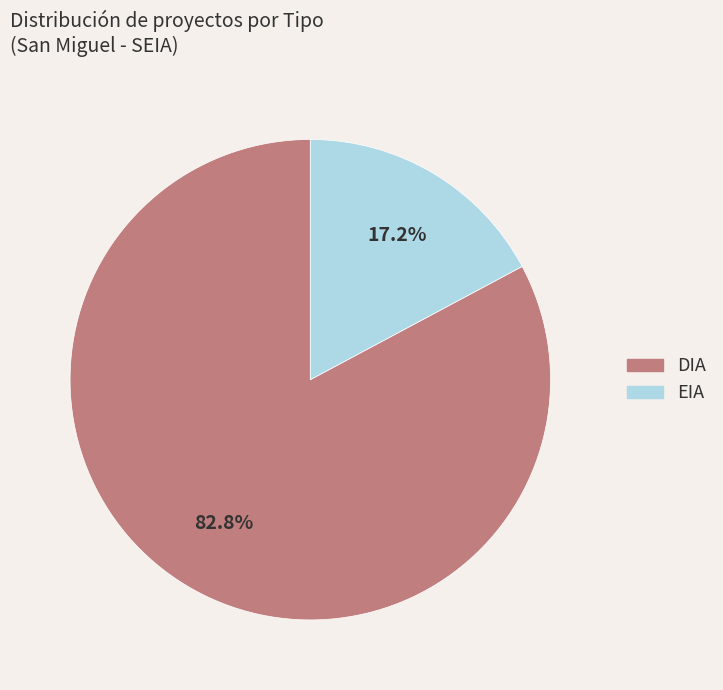

Which category has the biggest portion of the pie?

DIA